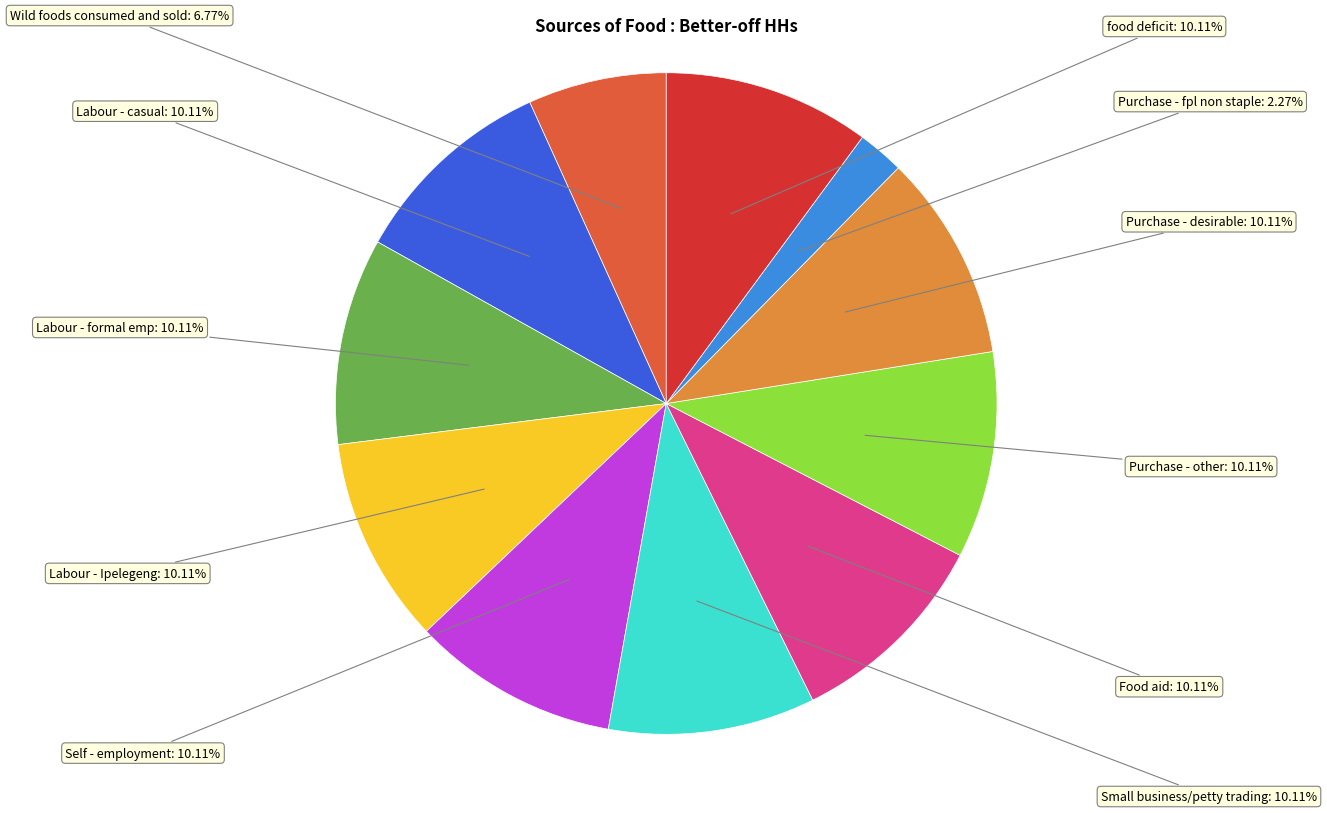

Count the number of slices in the pie.

11